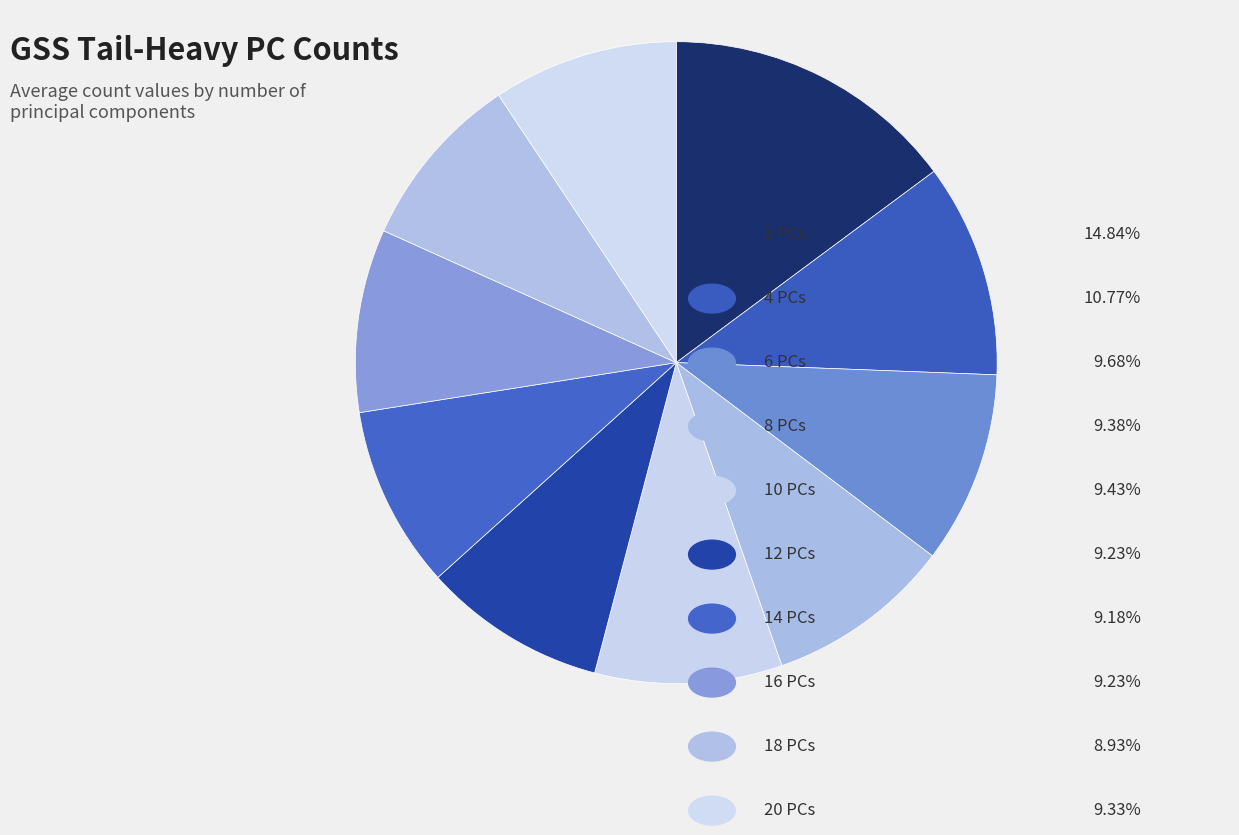

Which category has the smallest portion of the pie?

18 PCs